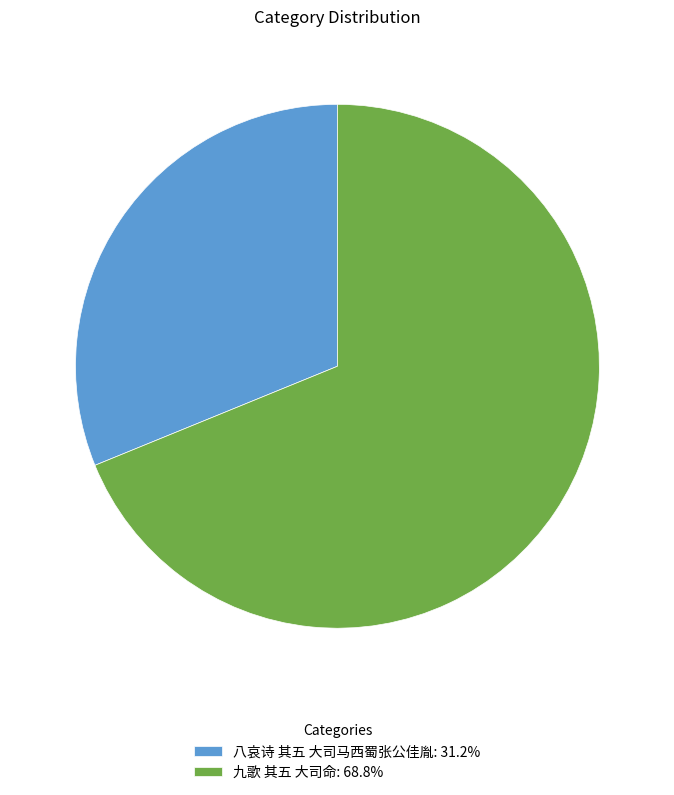

What is the ratio of the value at 八哀诗 其五 大司马西蜀张公佳胤: 31.2% to the value at 九歌 其五 大司命: 68.8%?

0.5